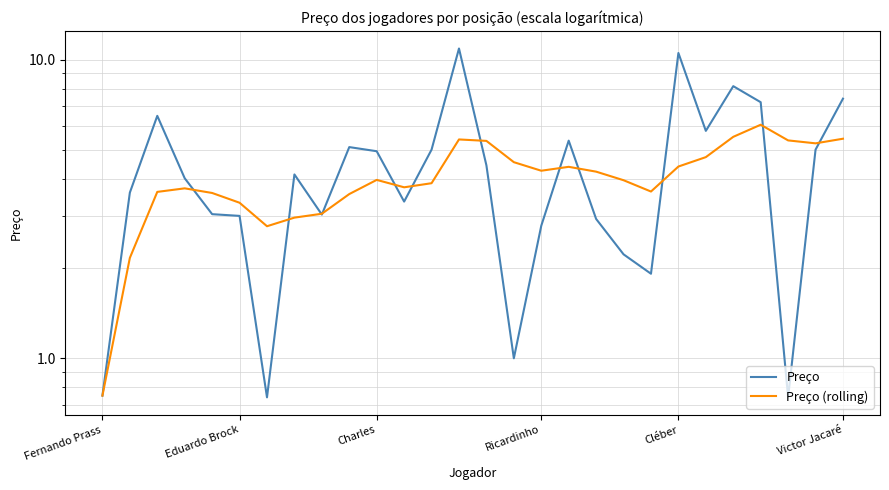

What is the sum of the Preço values at 18 and 12?

7.9